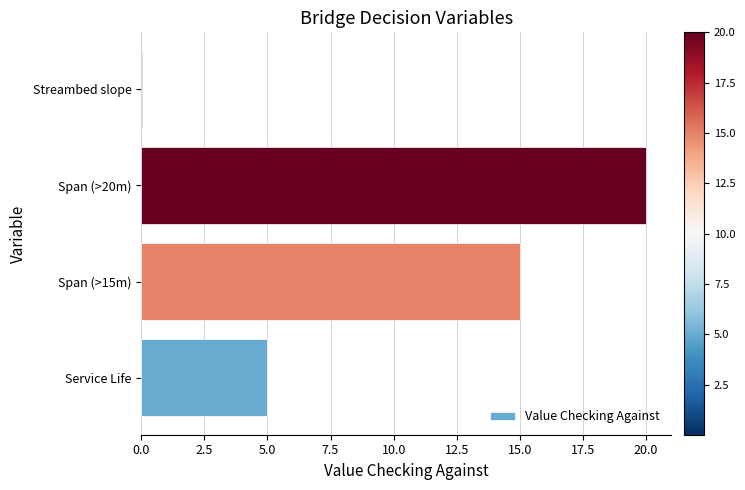

What is the change in value from Service Life to Span (>15m)?

+10.0